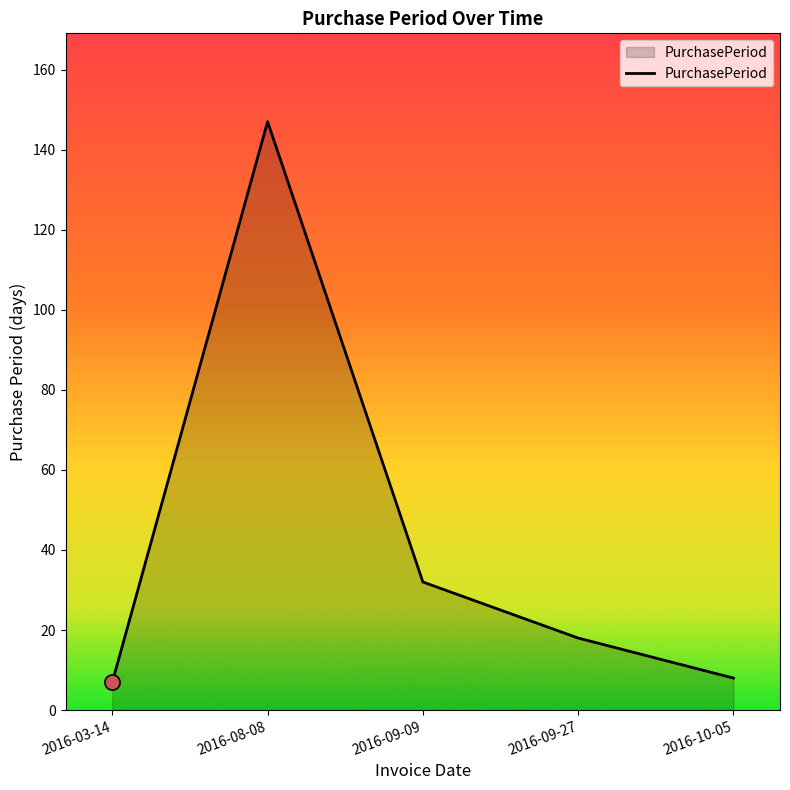

What is the change in value from 2016-09-27 to 2016-10-05?

-10